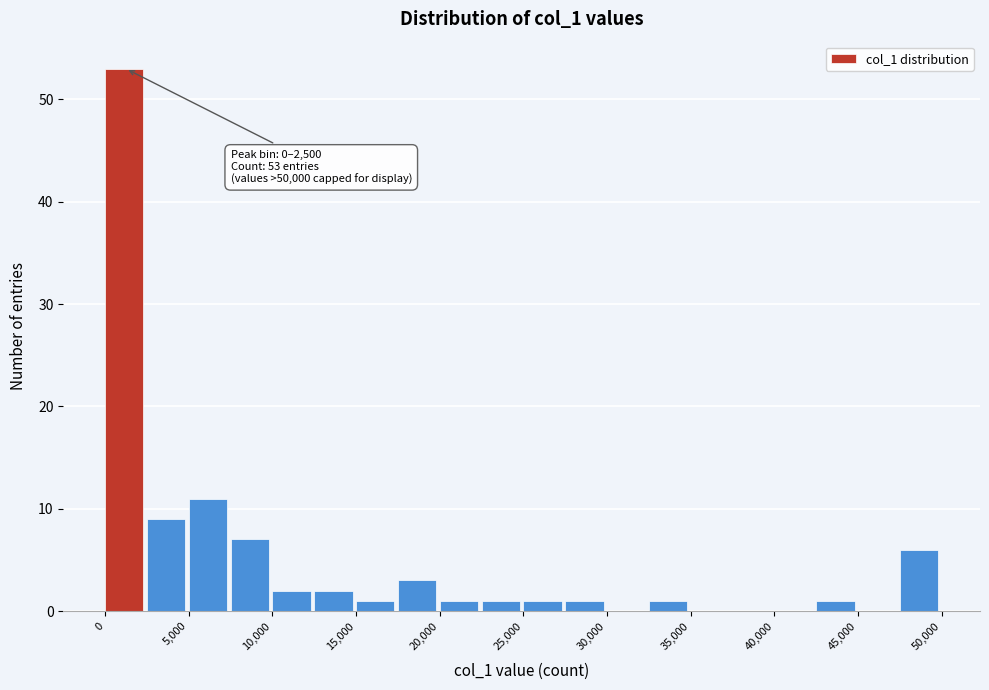

Over which range of the x-axis is the bar tallest?

0 to 2500